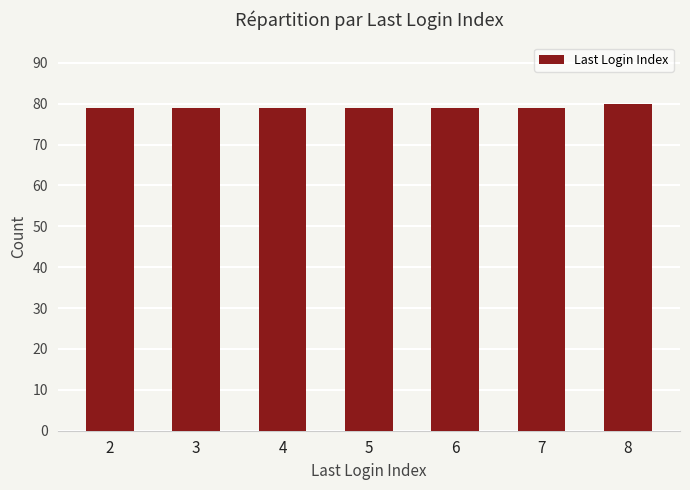

Reading left to right, what are all the values shown in this chart?

79	79	79	79	79	79	80